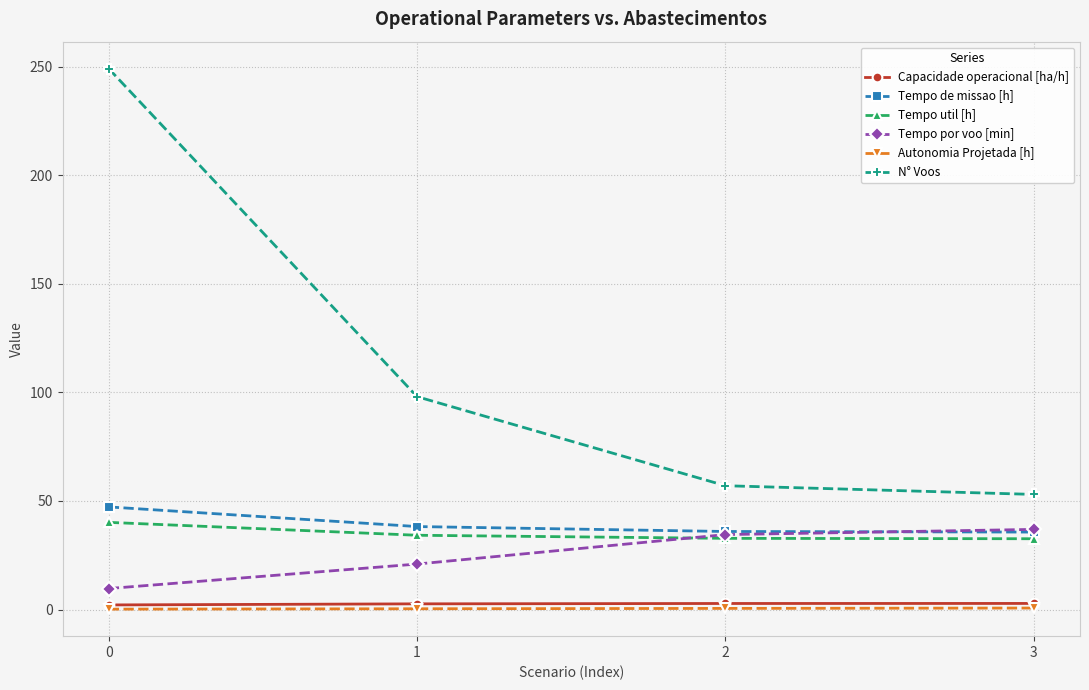

Which series has the widest spread of values?

N° Voos